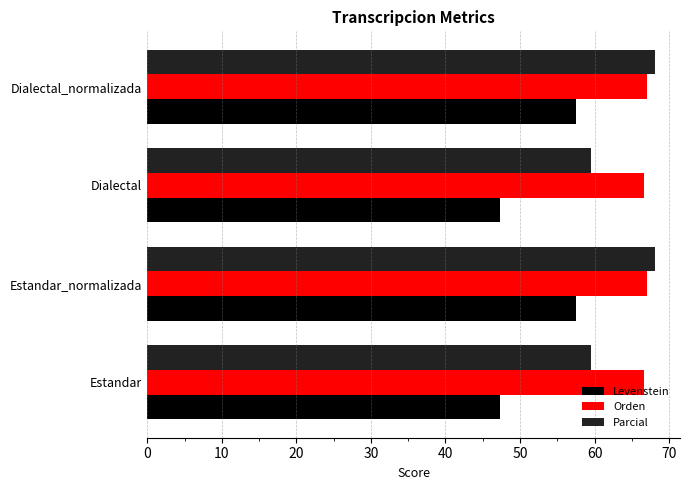

Which series has the largest total across all categories?

Orden